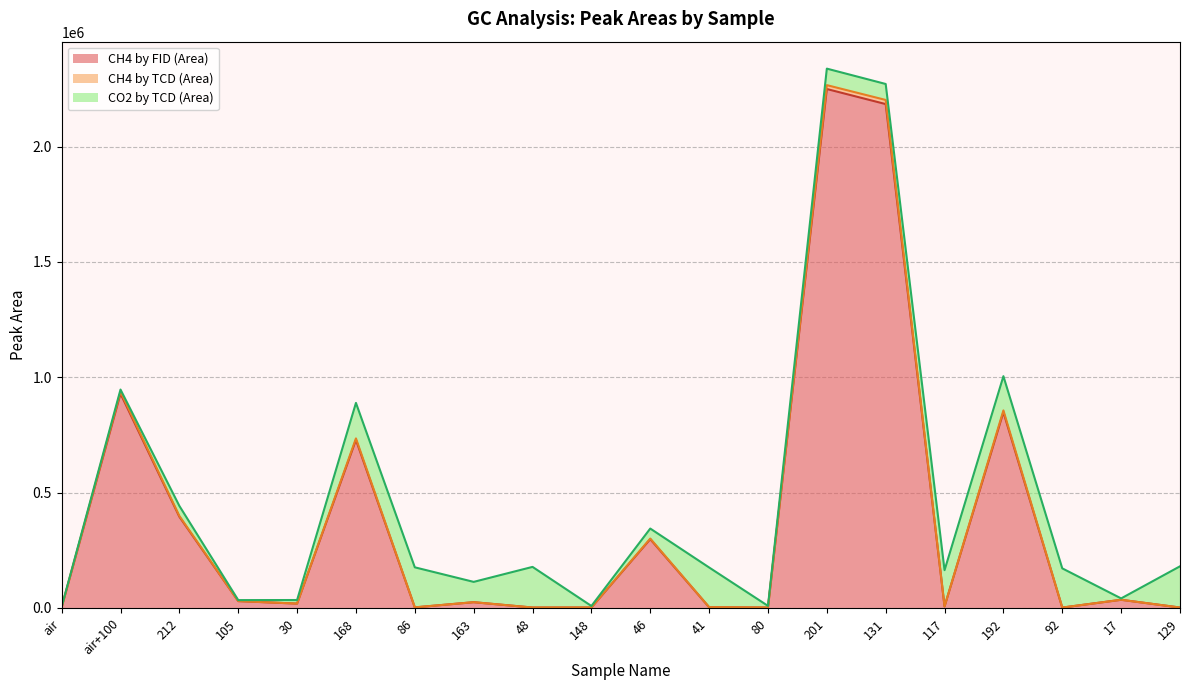

The value of CH4 by FID (Area) at 46 is 298265. True or false?

True